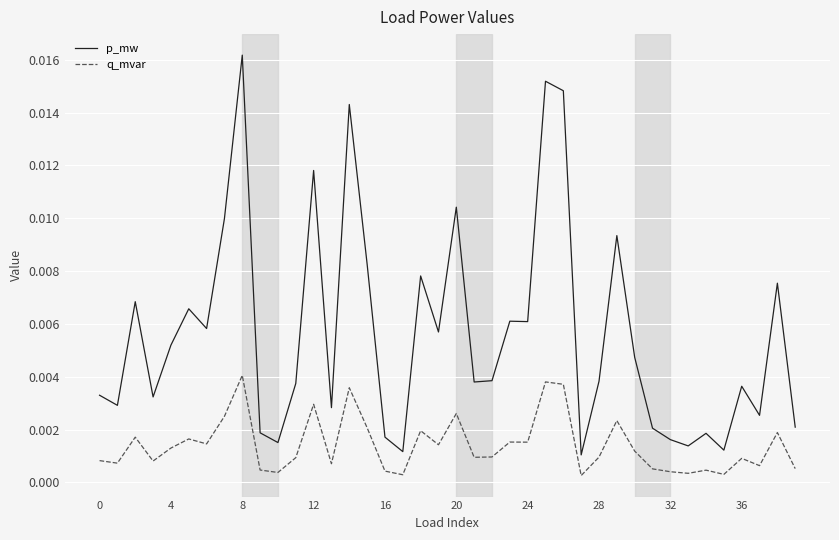

Rank the series by their maximum value, from lowest to highest.

q_mvar, p_mw